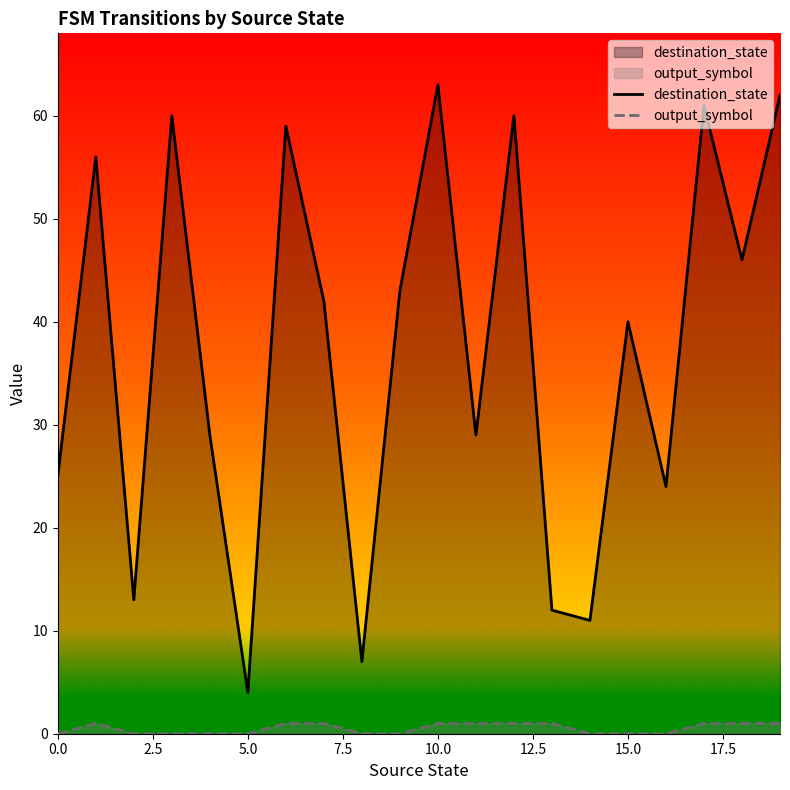

Which series has the largest range (max minus min)?

destination_state